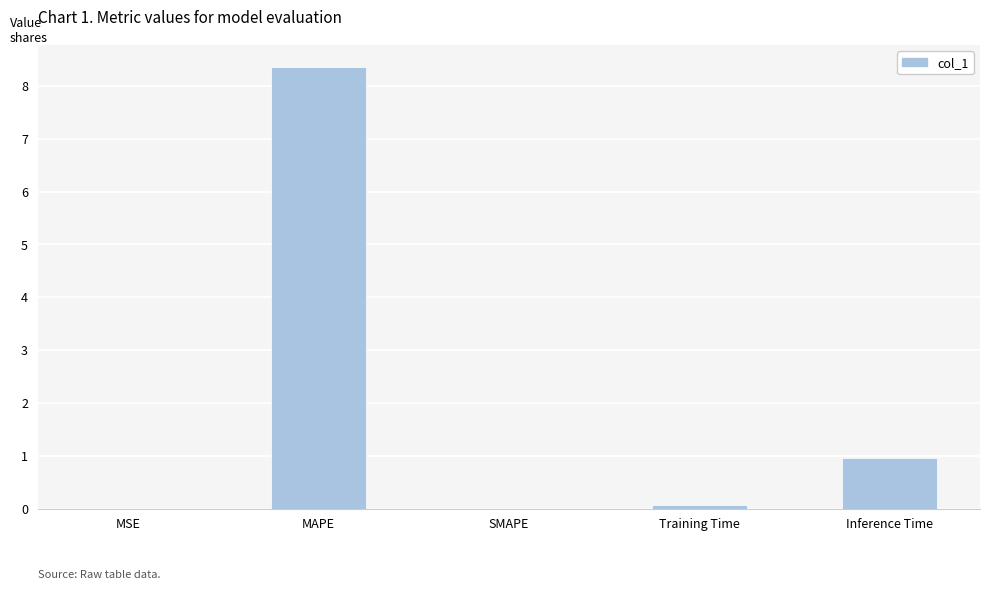

What is the sum of all values?

9.4